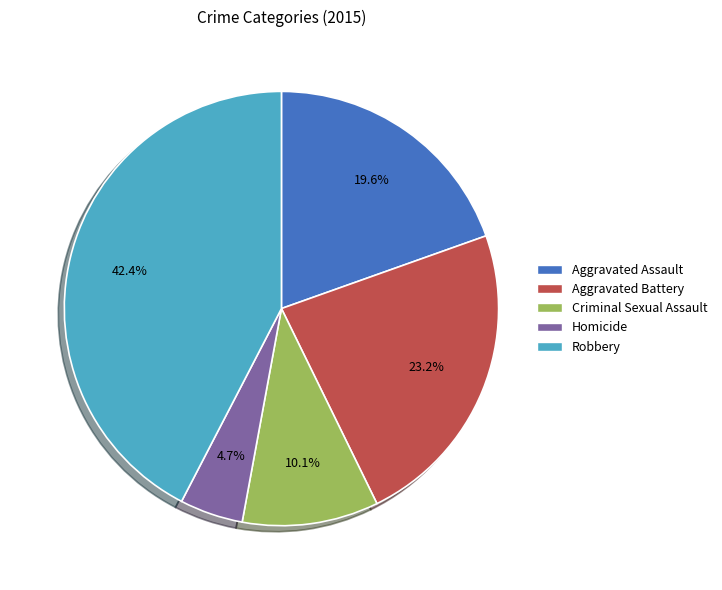

Which slice is the smallest?

Homicide